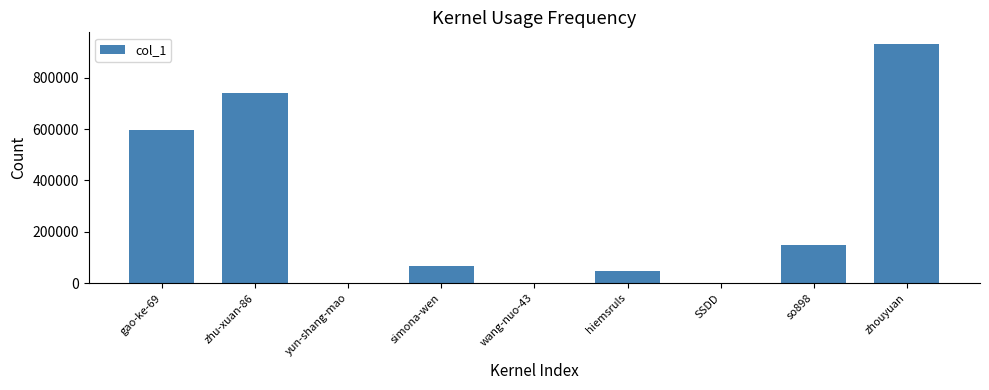

What is the ratio of the value at gao-ke-69 to the value at wang-nuo-43?

597316.0